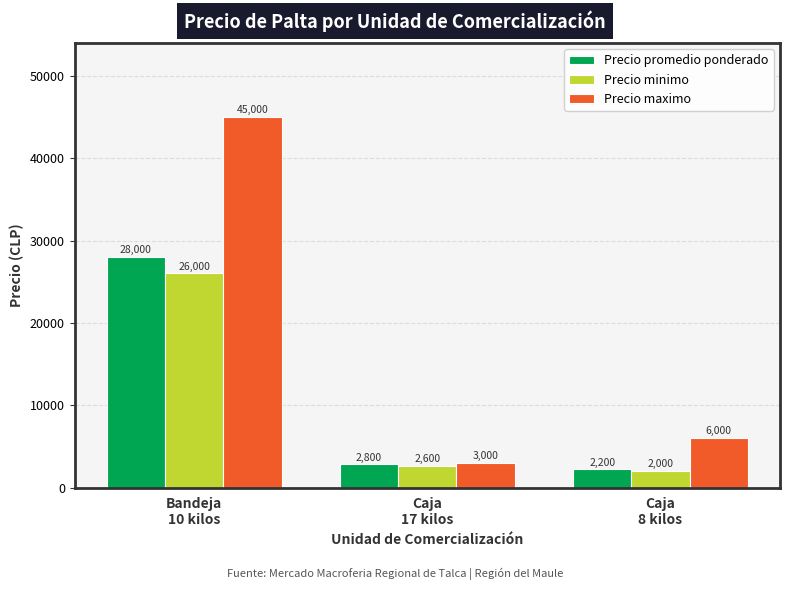

What position from the left is Bandeja
10 kilos?

1